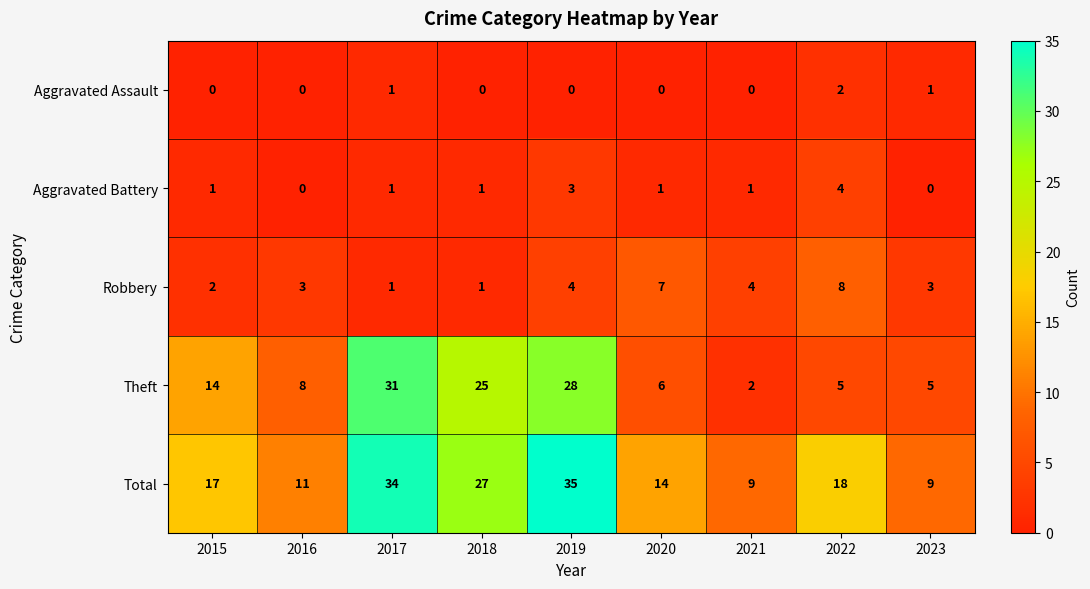

Count the number of data series in this chart.

5